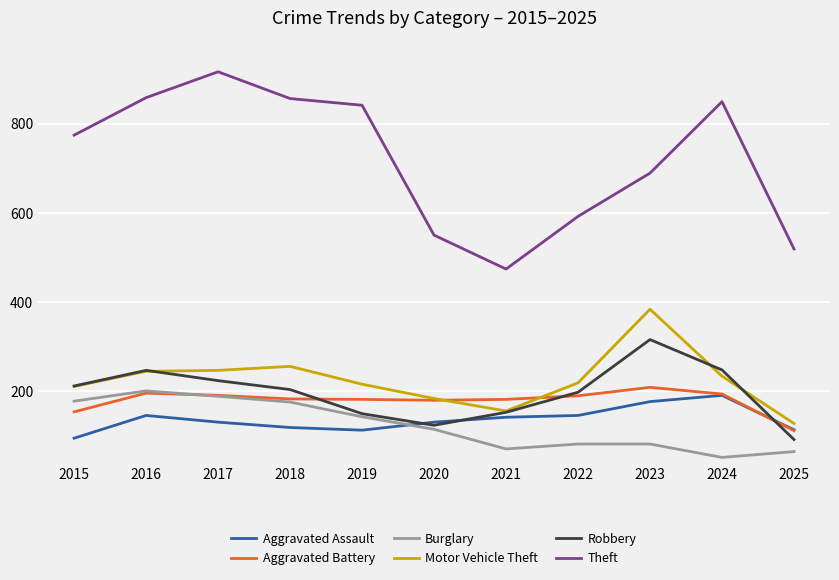

Is it true that Motor Vehicle Theft equals 406 at 2016?

False